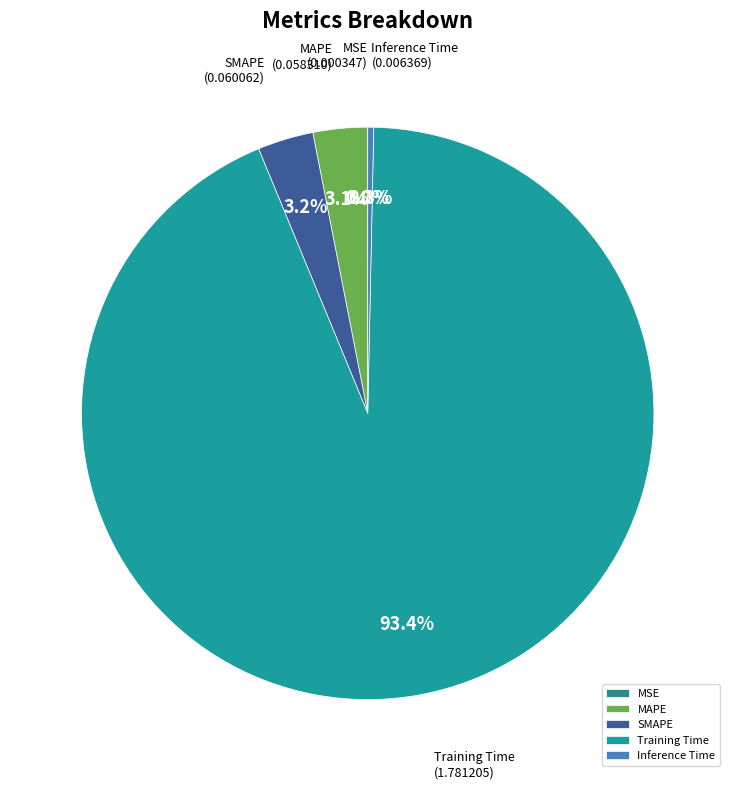

Which category has the biggest portion of the pie?

Training Time